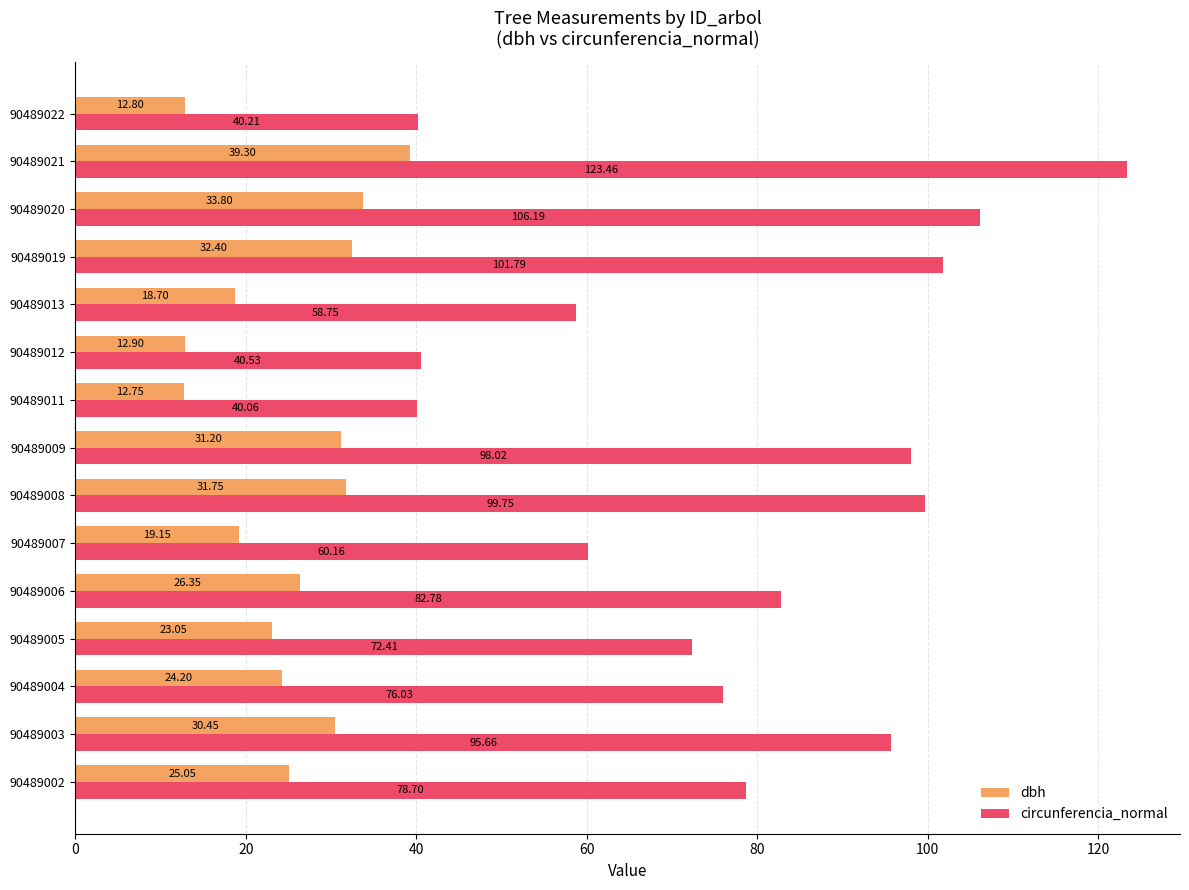

Rank the categories by circunferencia_normal value from lowest to highest.

90489011, 90489022, 90489012, 90489013, 90489007, 90489005, 90489004, 90489002, 90489006, 90489003, 90489009, 90489008, 90489019, 90489020, 90489021